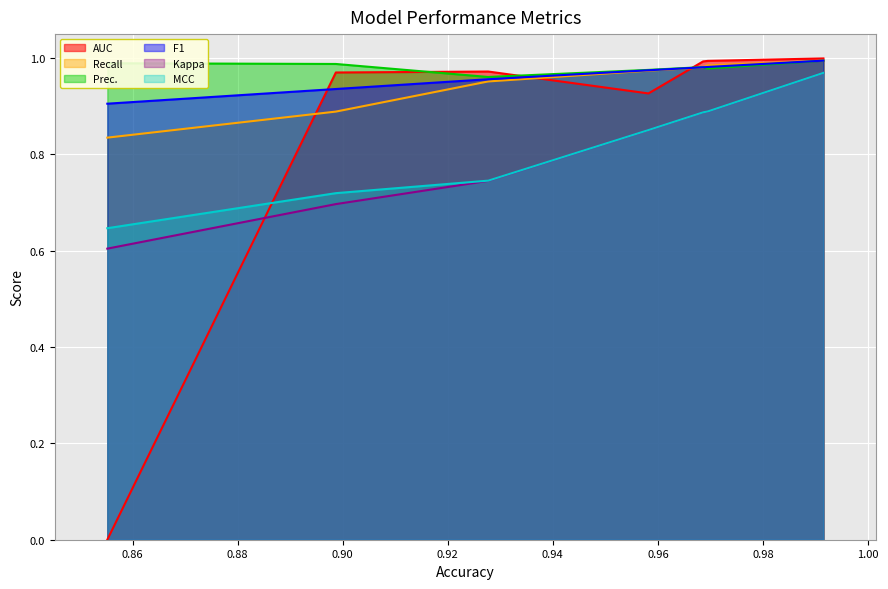

The value of AUC at Logistic Regression is 1.0. True or false?

True